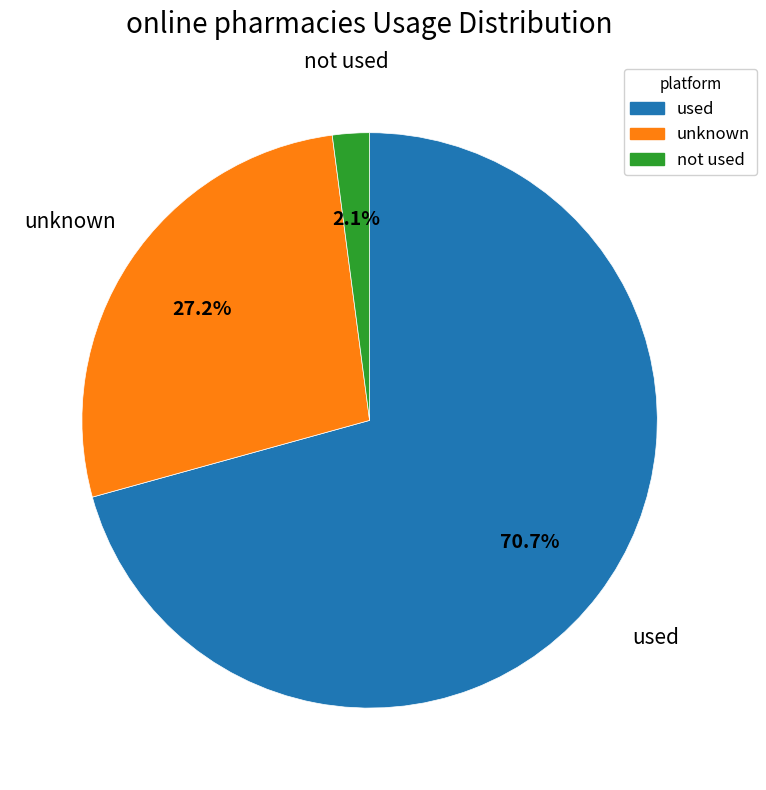

Is there any slice that represents more than half of the pie?

Yes